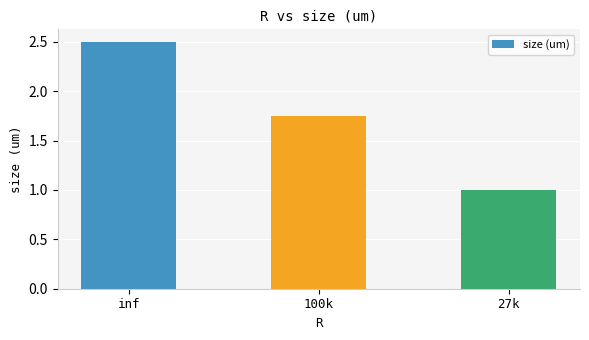

Read the value at 27k.

1.0